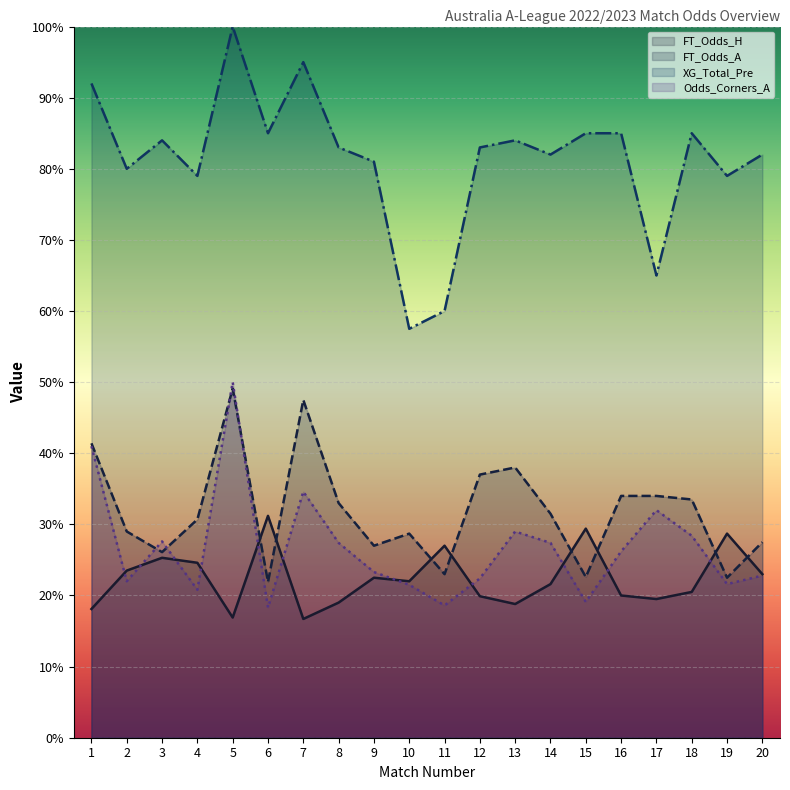

List the series in order of their peak value, lowest first.

FT_Odds_H, FT_Odds_A, Odds_Corners_A, XG_Total_Pre